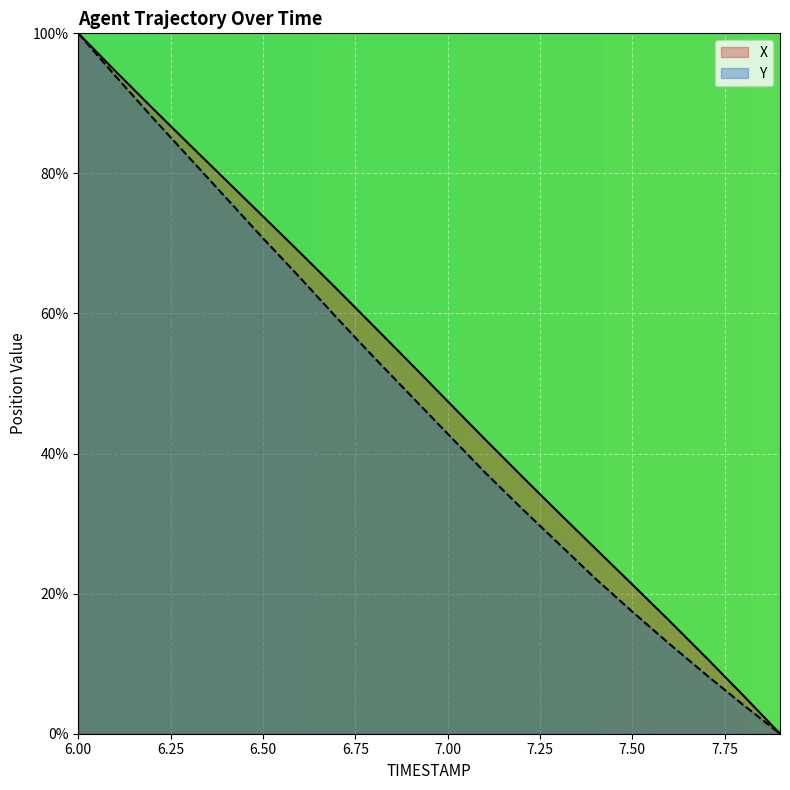

What is the label of the 16th point from the left?

7.5